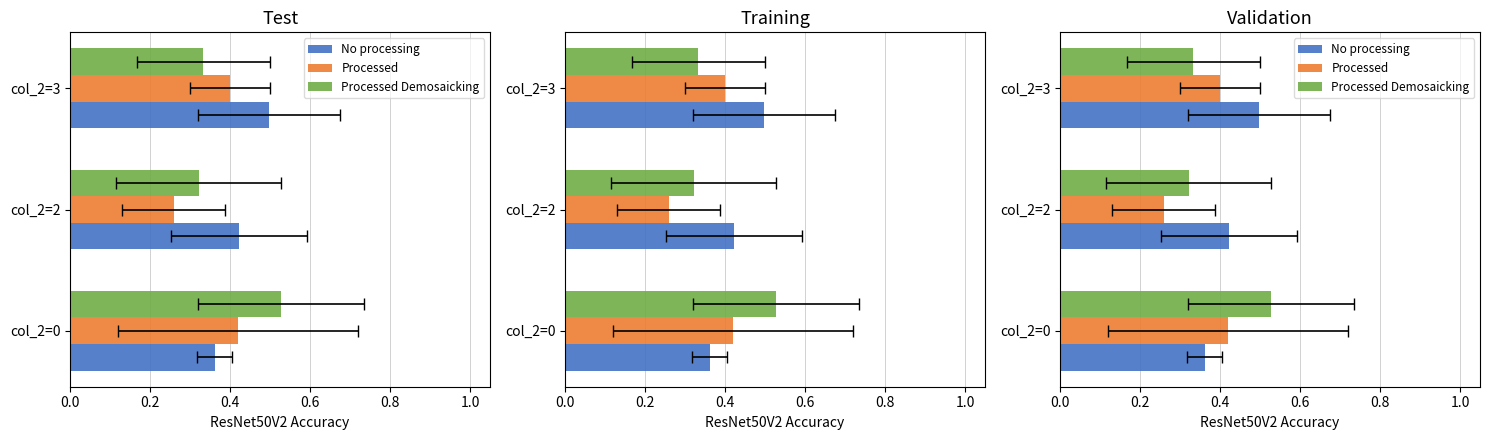

Which series has the largest total across all categories?

No processing